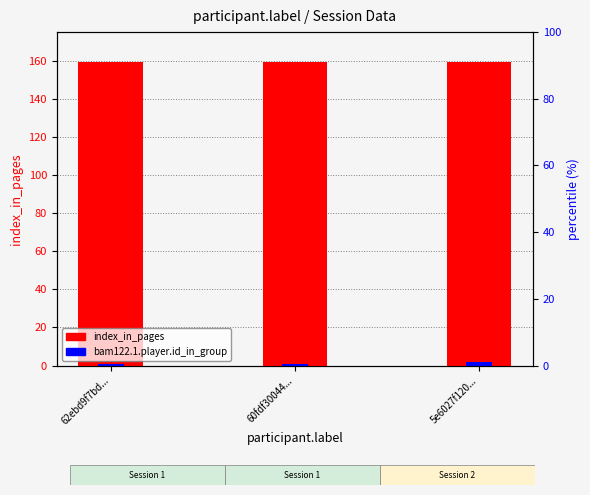

How many bars are there in total?

6